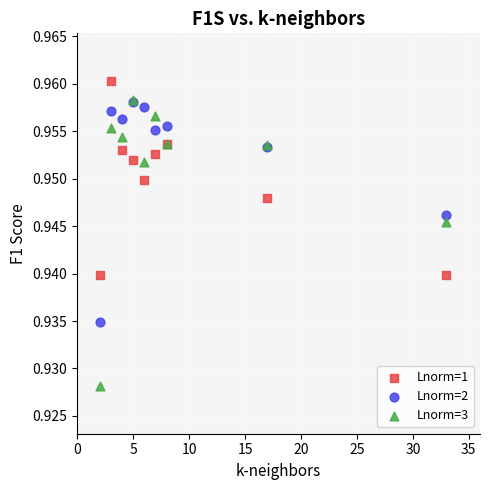

Which series reaches the minimum Y coordinate?

Lnorm=3